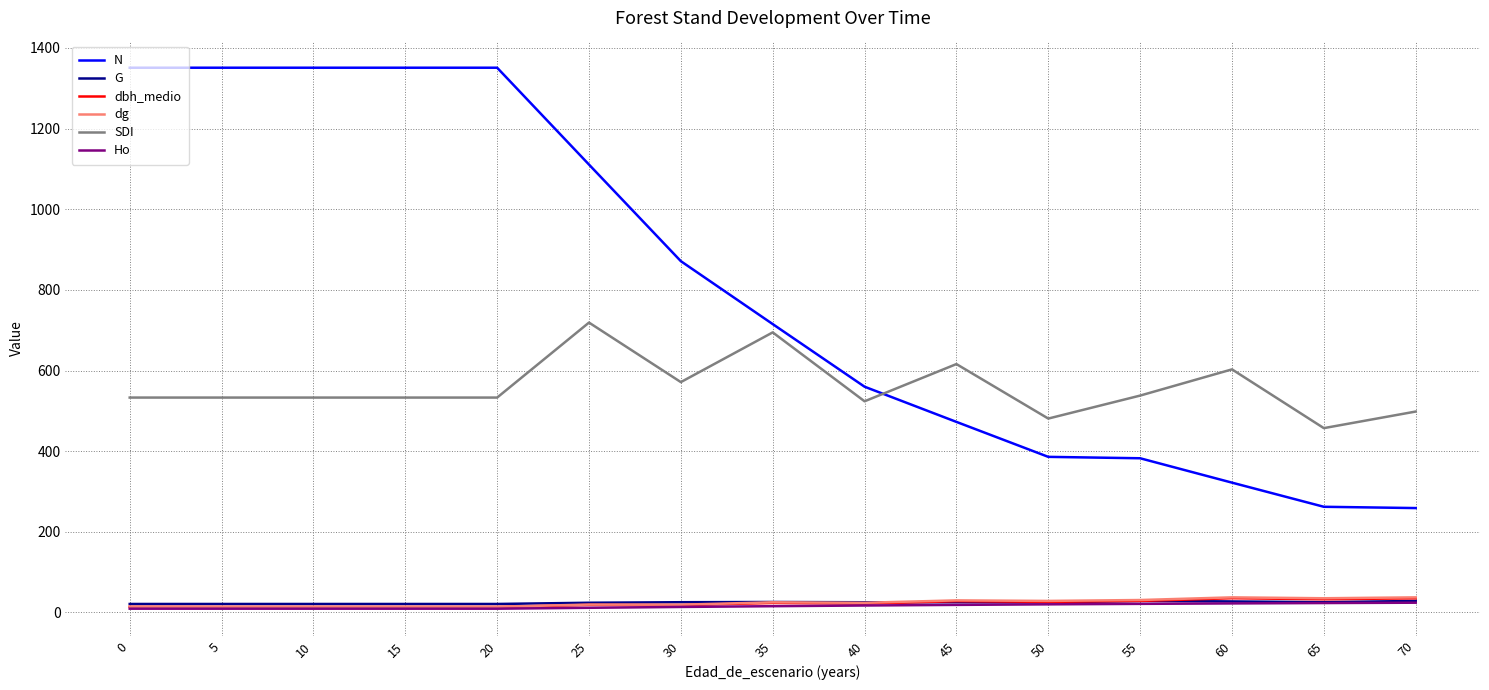

How many times do SDI and N cross each other?

1